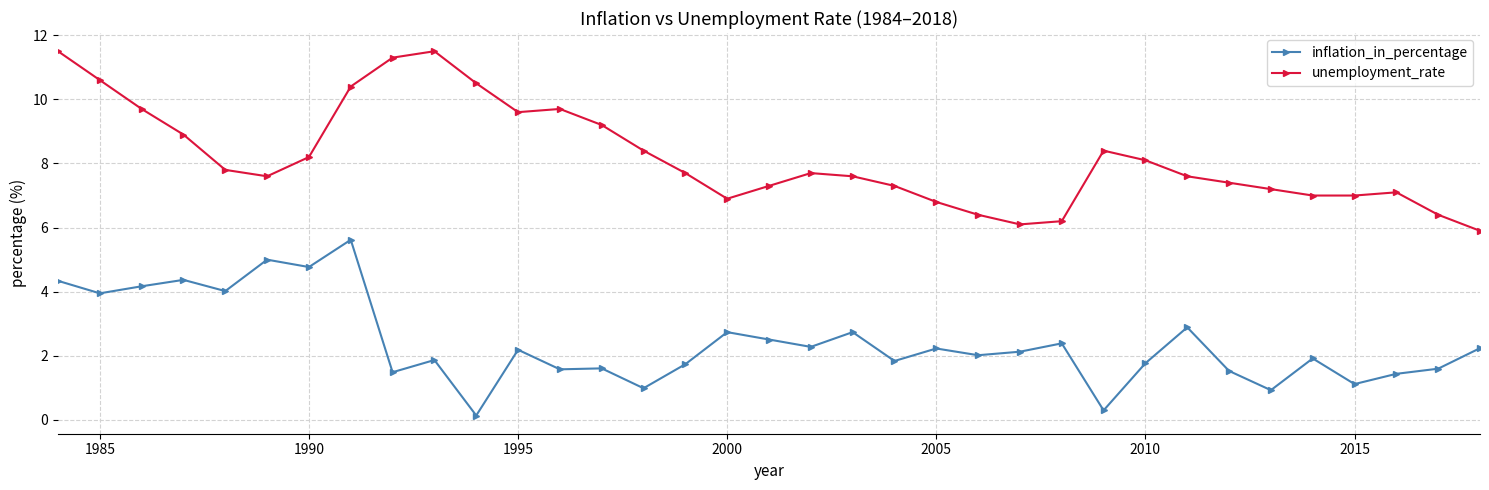

List the series in order of their overall mean, lowest first.

inflation_in_percentage, unemployment_rate